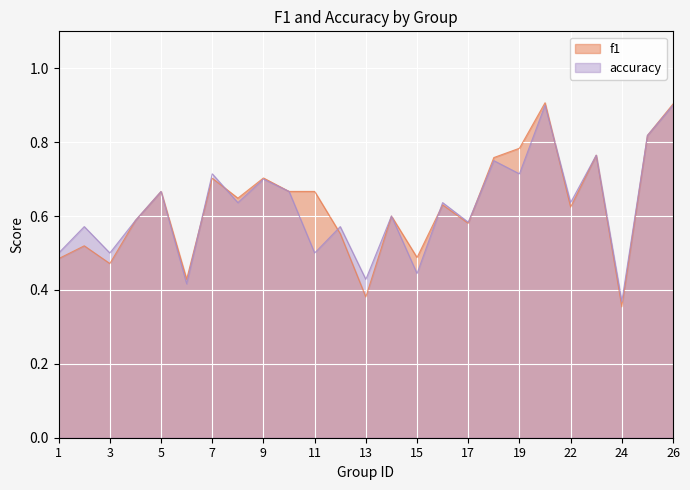

Is the value of f1 at 6 greater than the value of accuracy at 21?

No